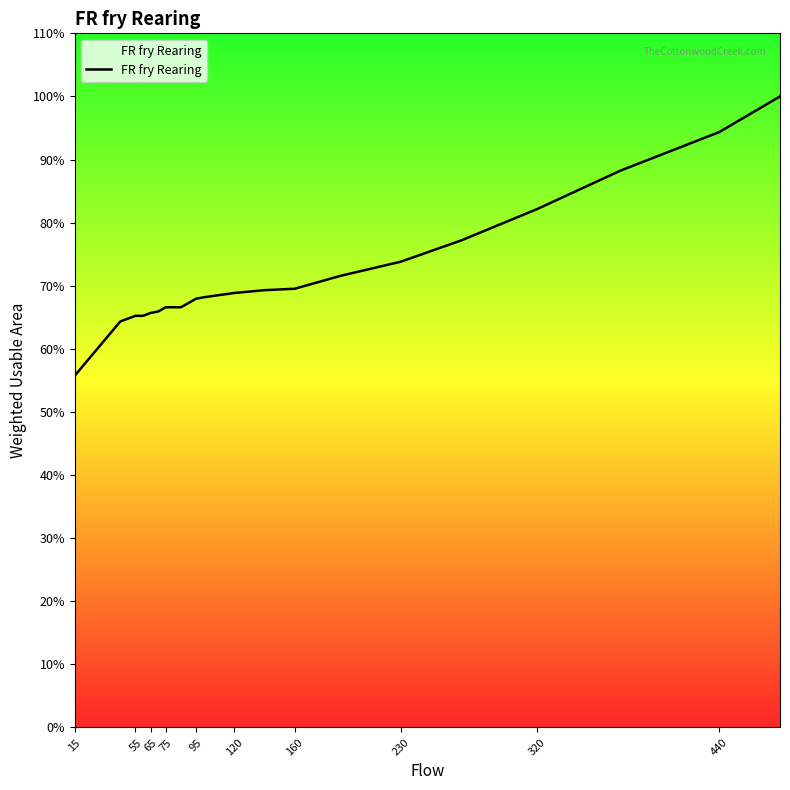

Is this an area chart (filled region under the line)?

Yes